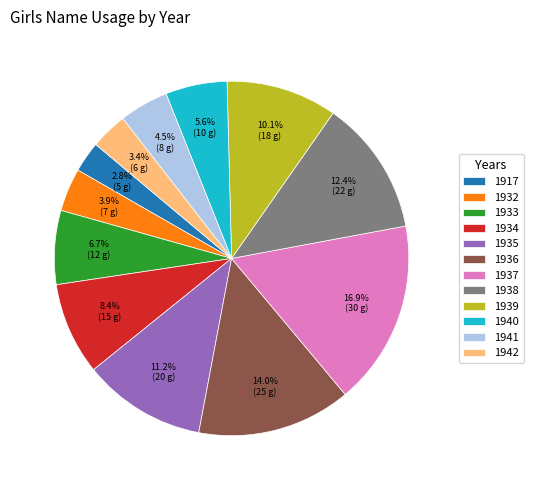

To the nearest percent, what is the average slice percentage?

8%